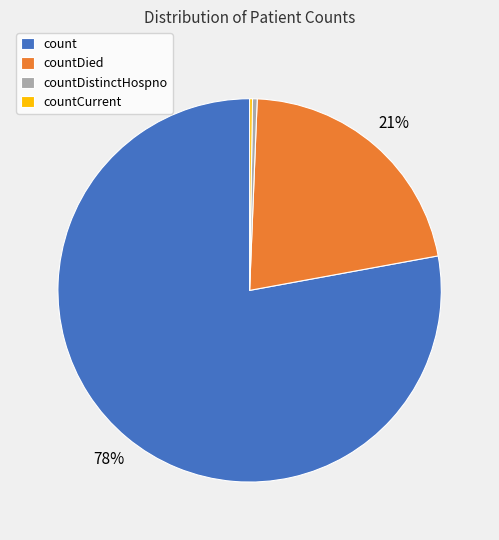

Is it true that count is 78% of the pie?

True